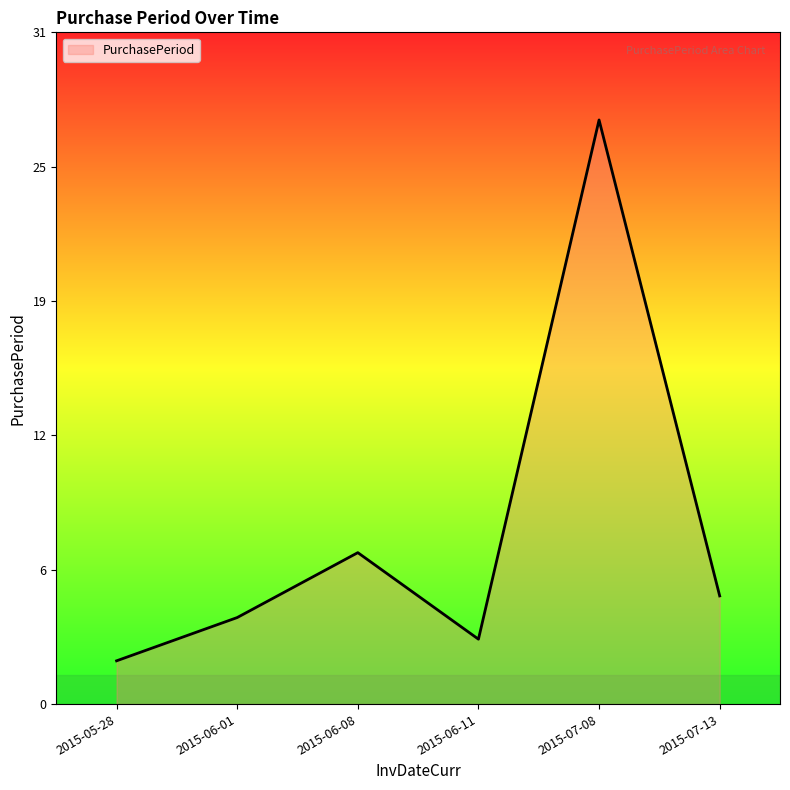

Rank the categories by value from lowest to highest.

2015-05-28, 2015-06-11, 2015-06-01, 2015-07-13, 2015-06-08, 2015-07-08